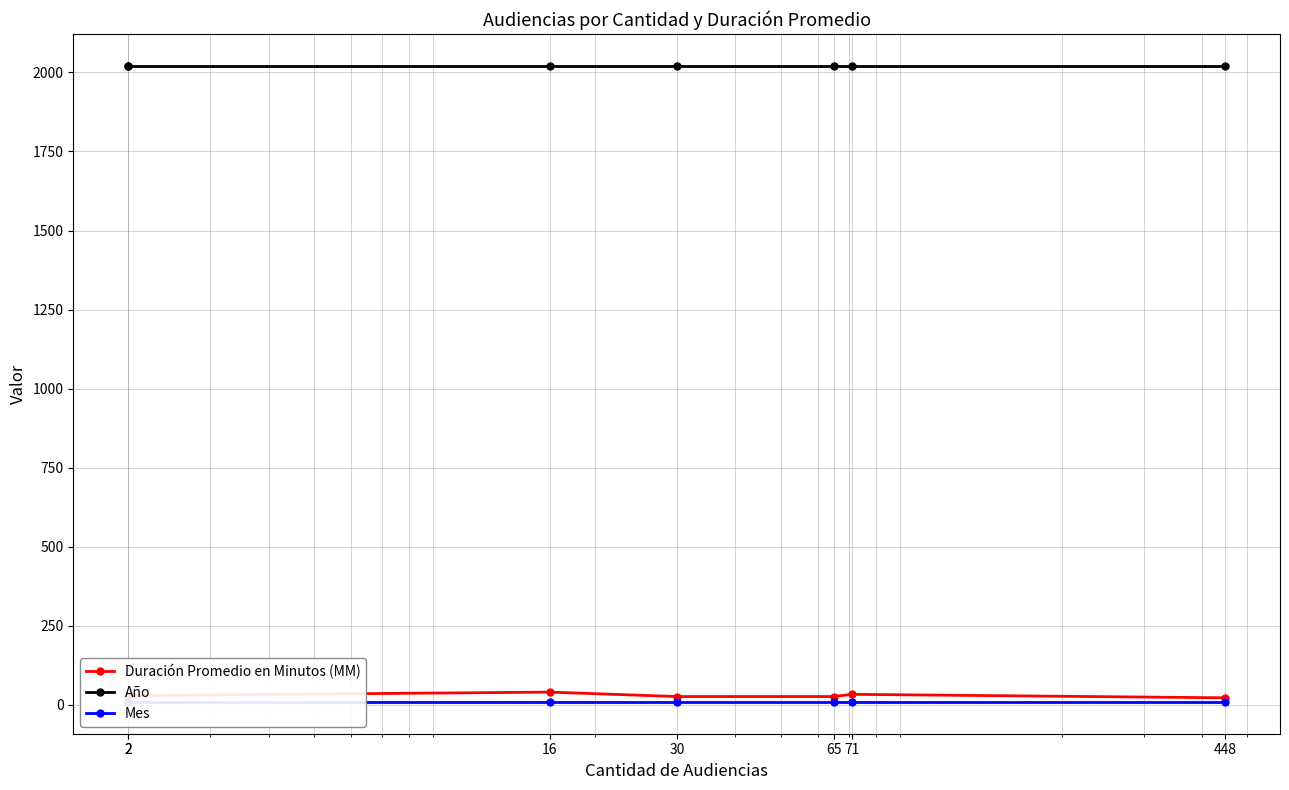

True or false: Duración Promedio en Minutos (MM) and Año intersect in this chart.

False